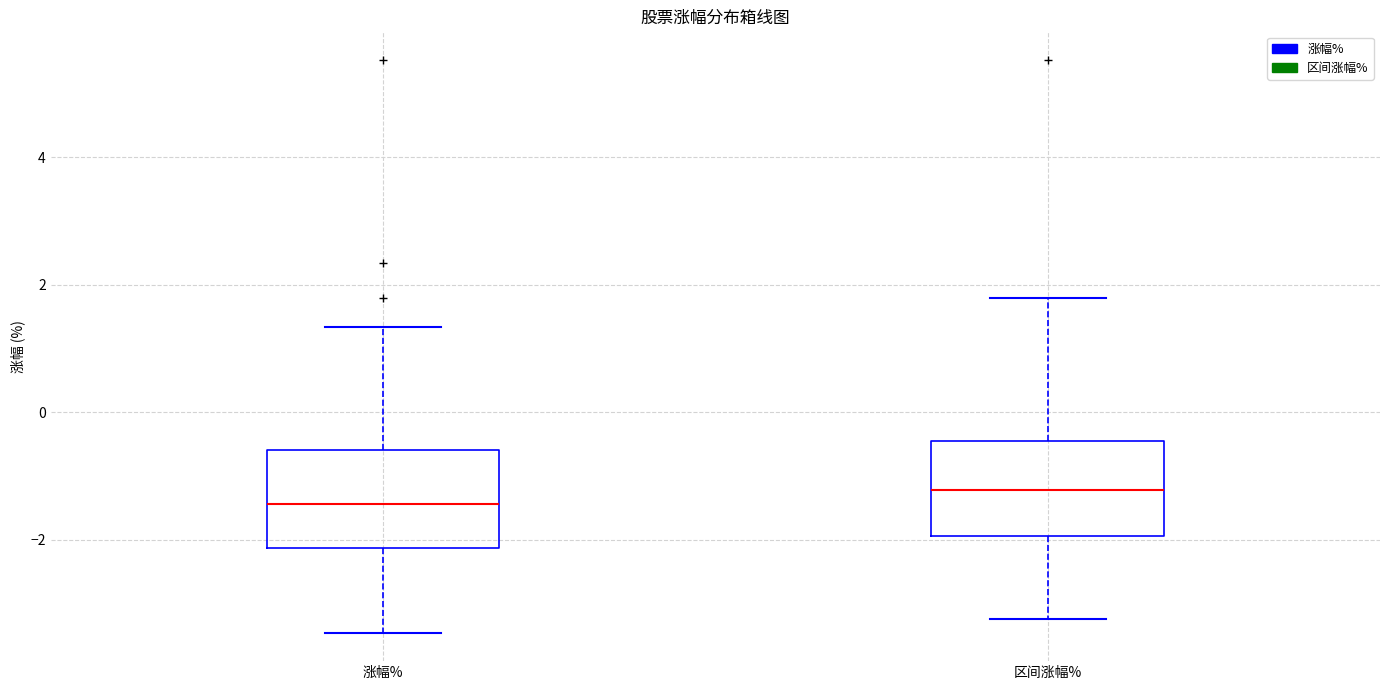

Where is the upper edge of the box for 涨幅% on the y-axis? The values are not printed on the chart, so give them approximately, as read against the axis.

-0.6